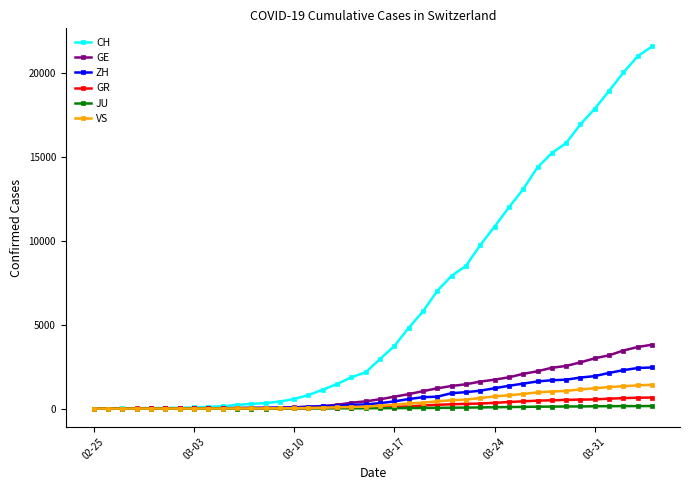

What is the difference between the maximum and second lowest values in the ZH series?

2451